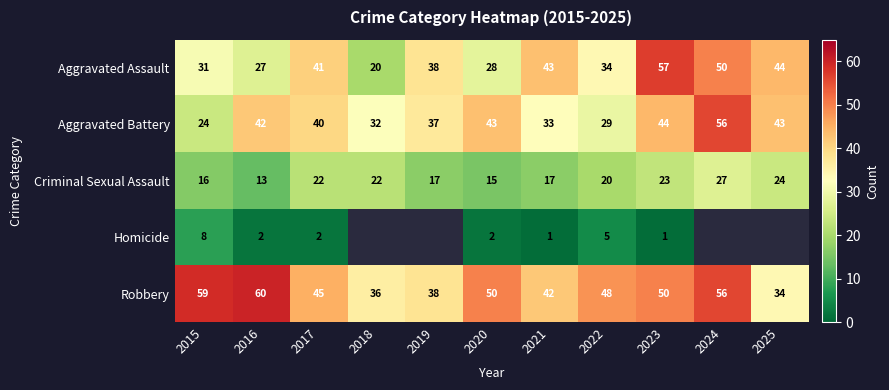

At which category is the sum across all series the highest?

2023